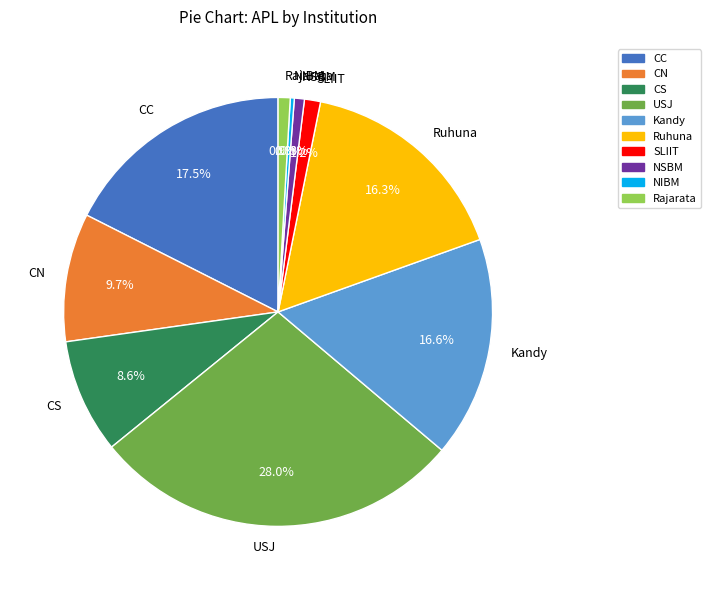

To the nearest percent, what is the average slice percentage?

10%